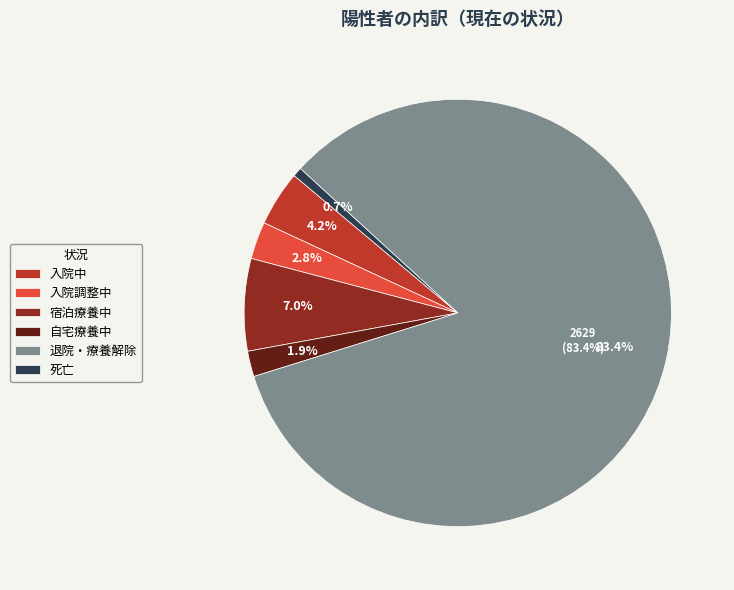

What portion of the pie excludes 死亡?

99.3%